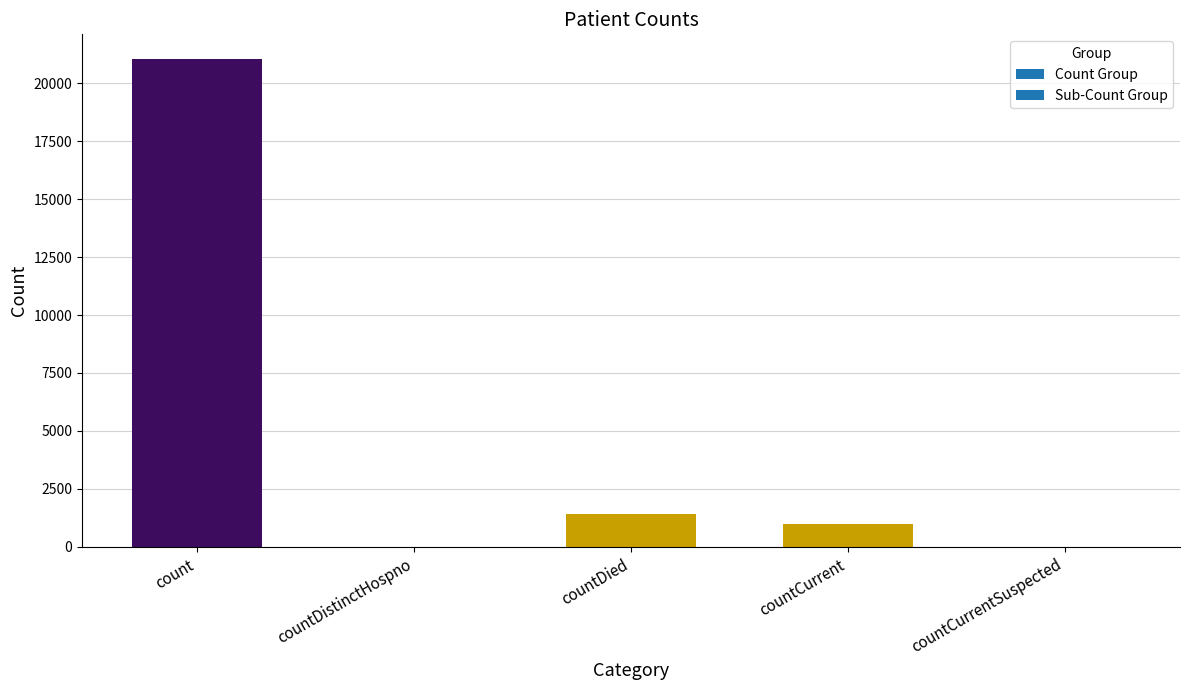

The chart shows a value of -10617 at countDistinctHospno. True or false?

False